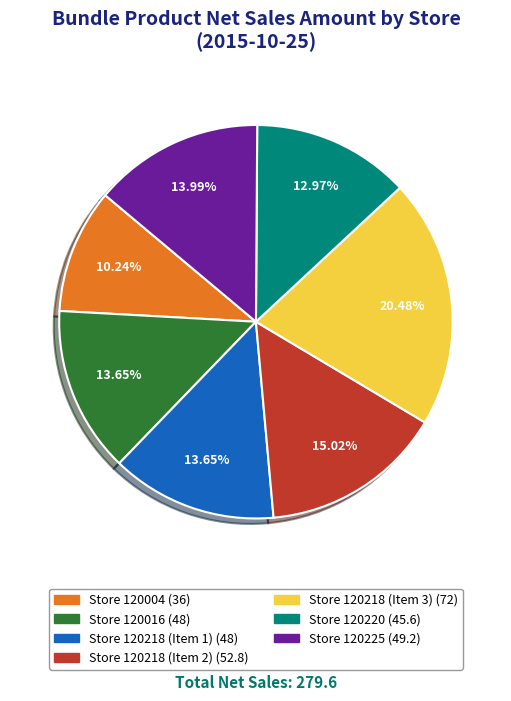

Between Store 120225 and Store 120218 (Item 2), which is larger?

Store 120218 (Item 2)